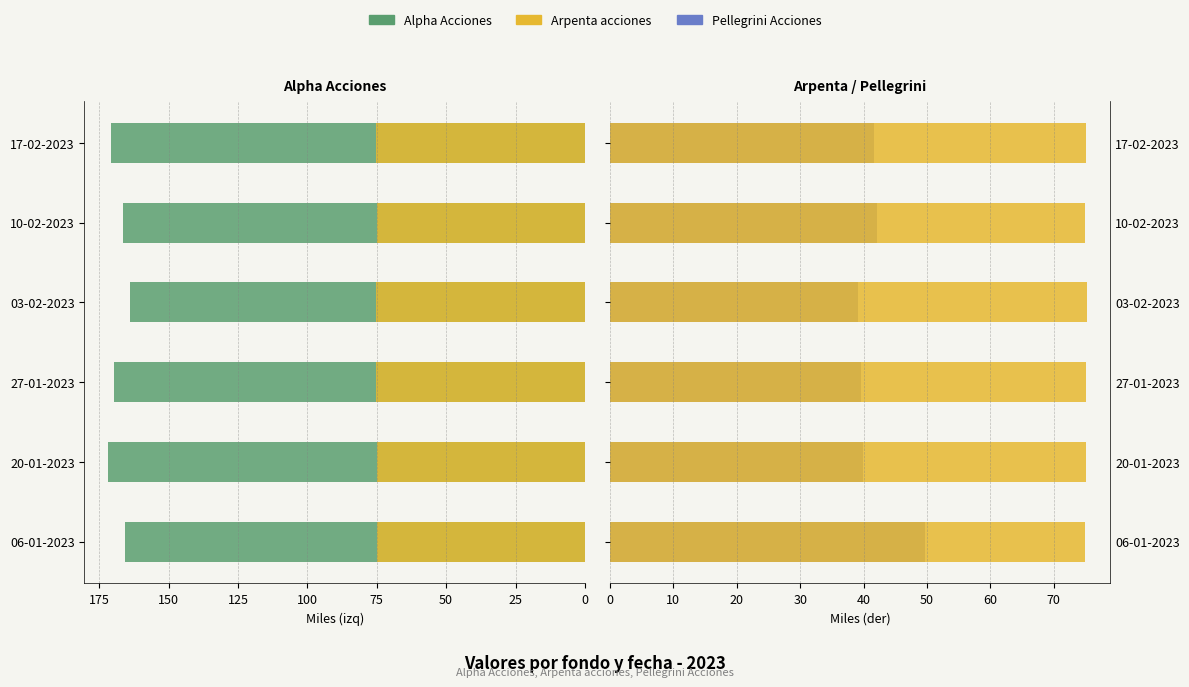

Which series has the largest total across all categories?

Alpha Acciones